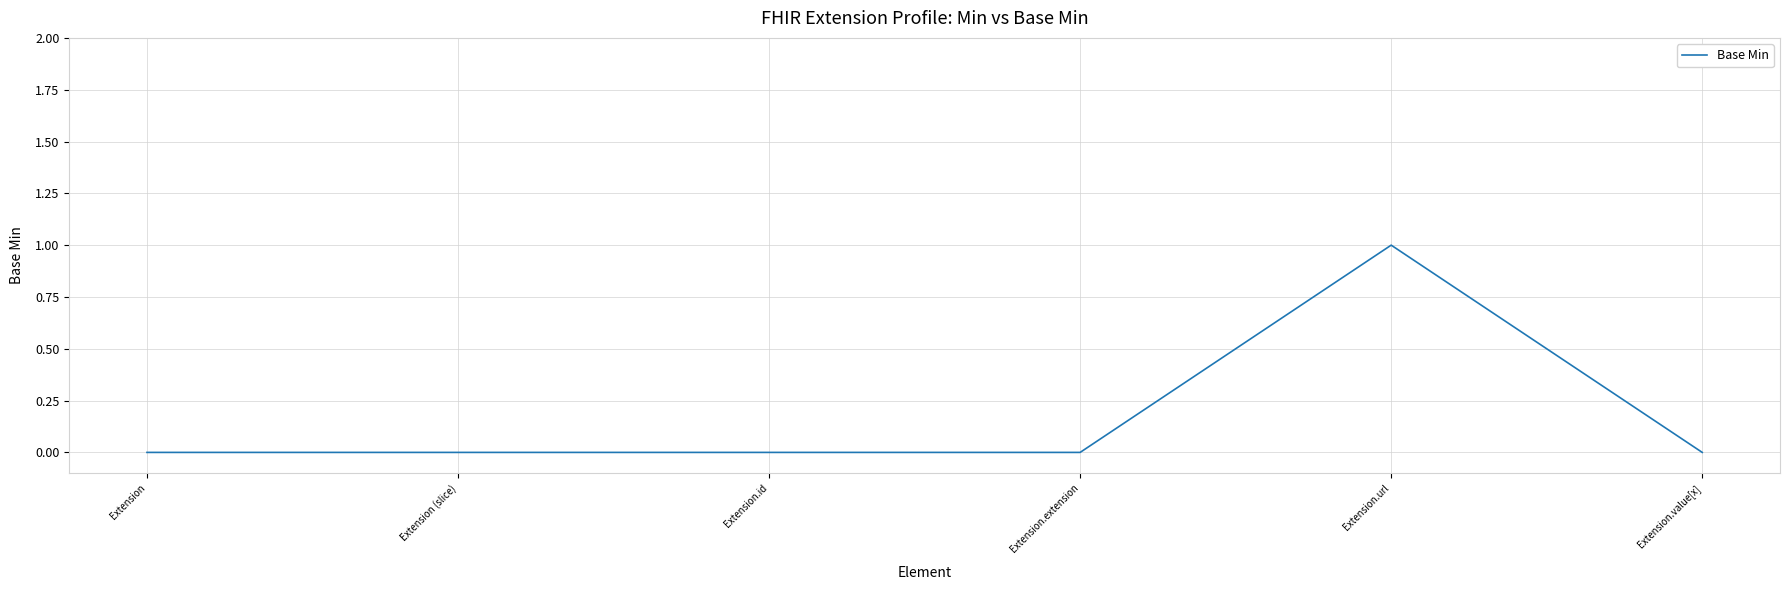

Is this an area chart (filled region under the line)?

No